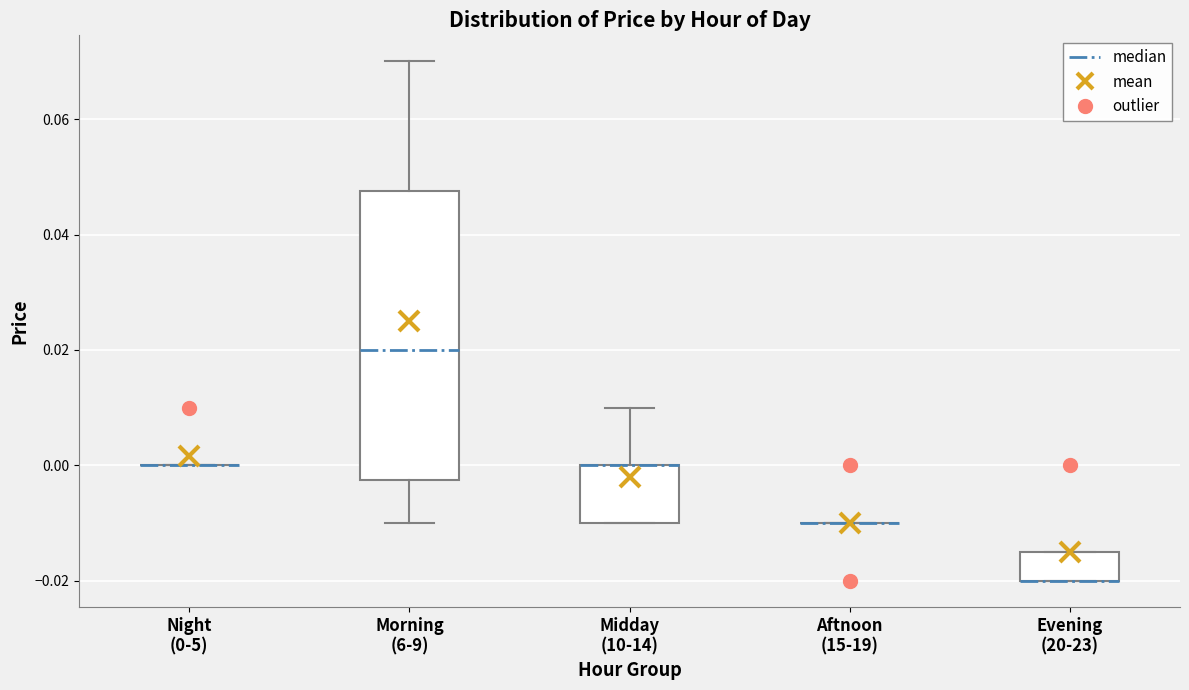

Comparing the boxes themselves (not the whiskers), which one is the tallest?

Morning (6-9)